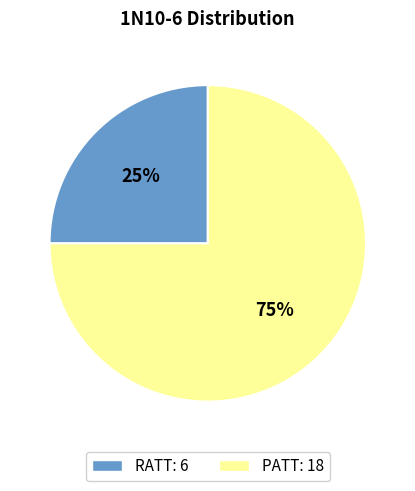

To the nearest percent, what is the combined percentage of PATT and RATT?

100%